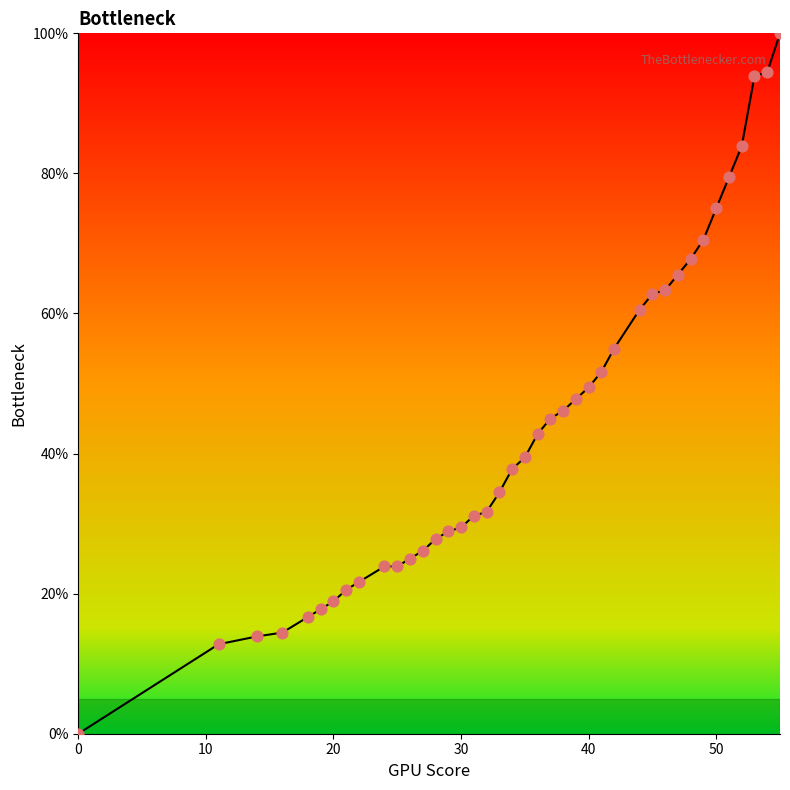

What is the greatest value displayed?

100.0